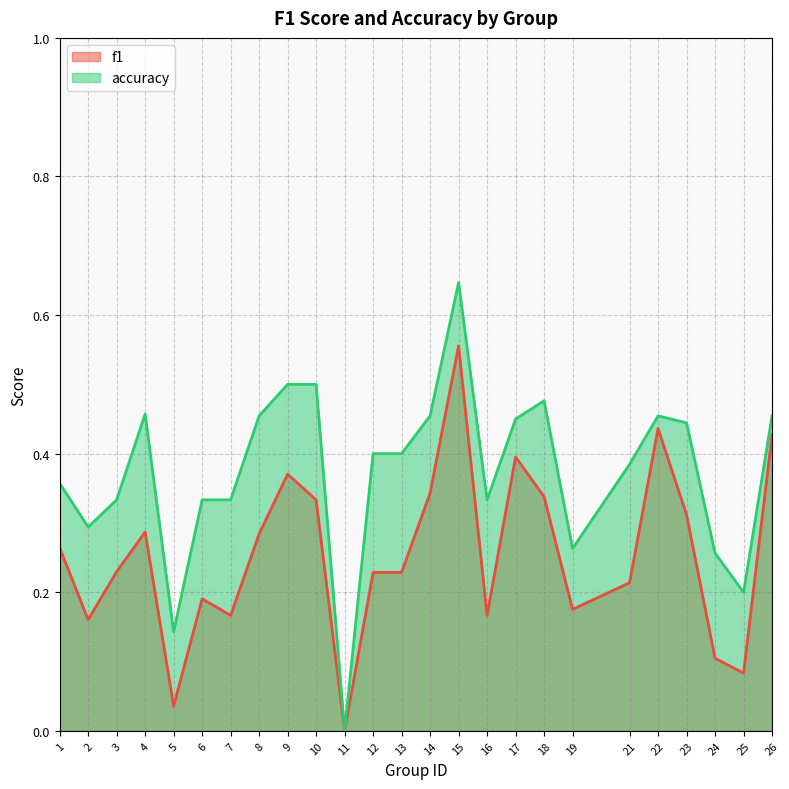

What is the value of the accuracy point at the 14th from the left?

0.5